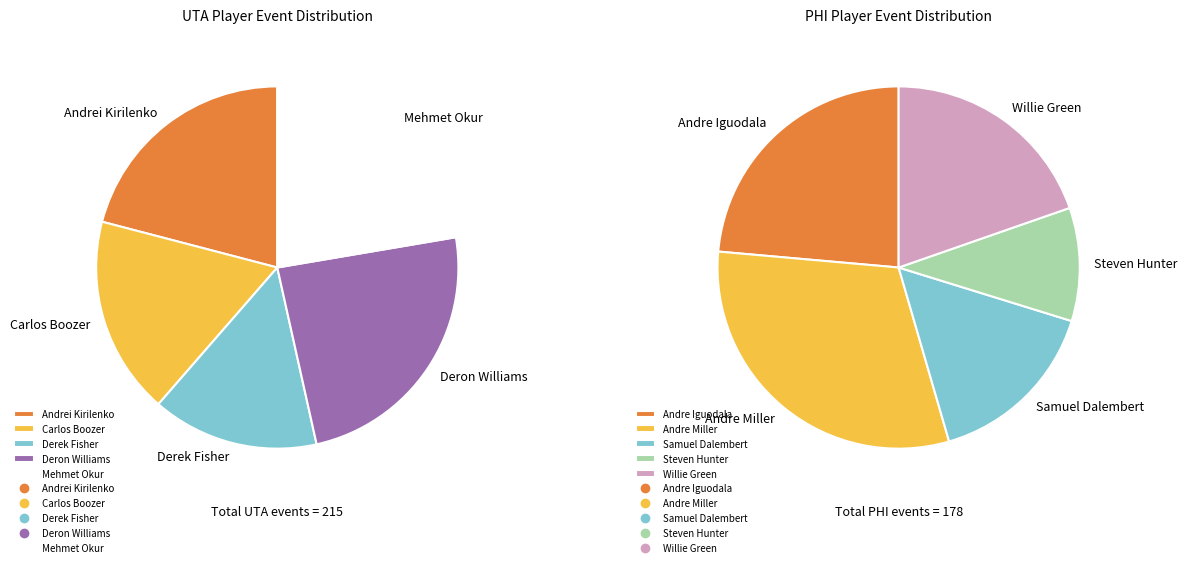

To the nearest percent, what portion does Mehmet Okur represent?

11%